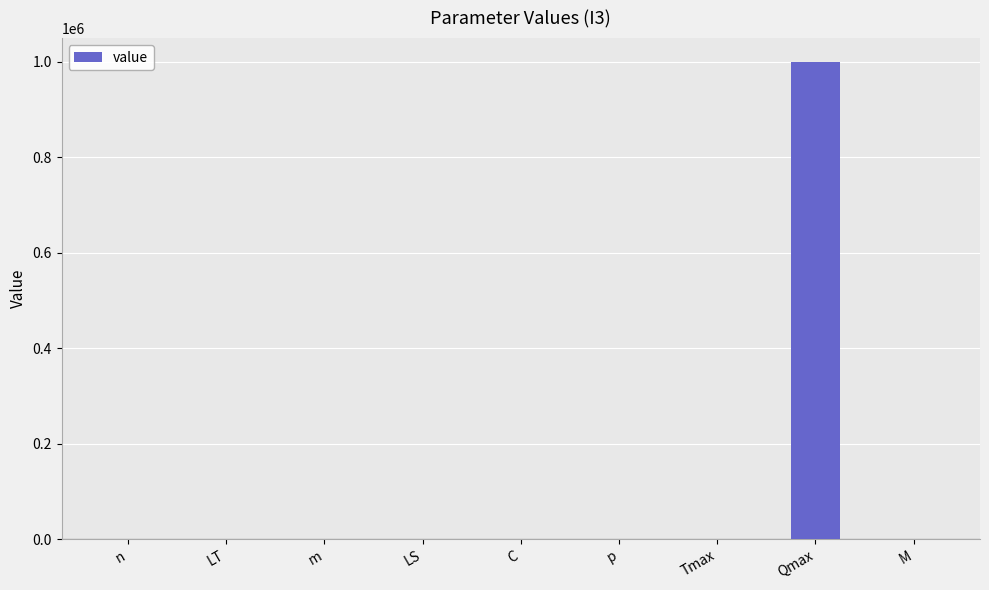

Is it true that the value at Qmax is 1000000?

True